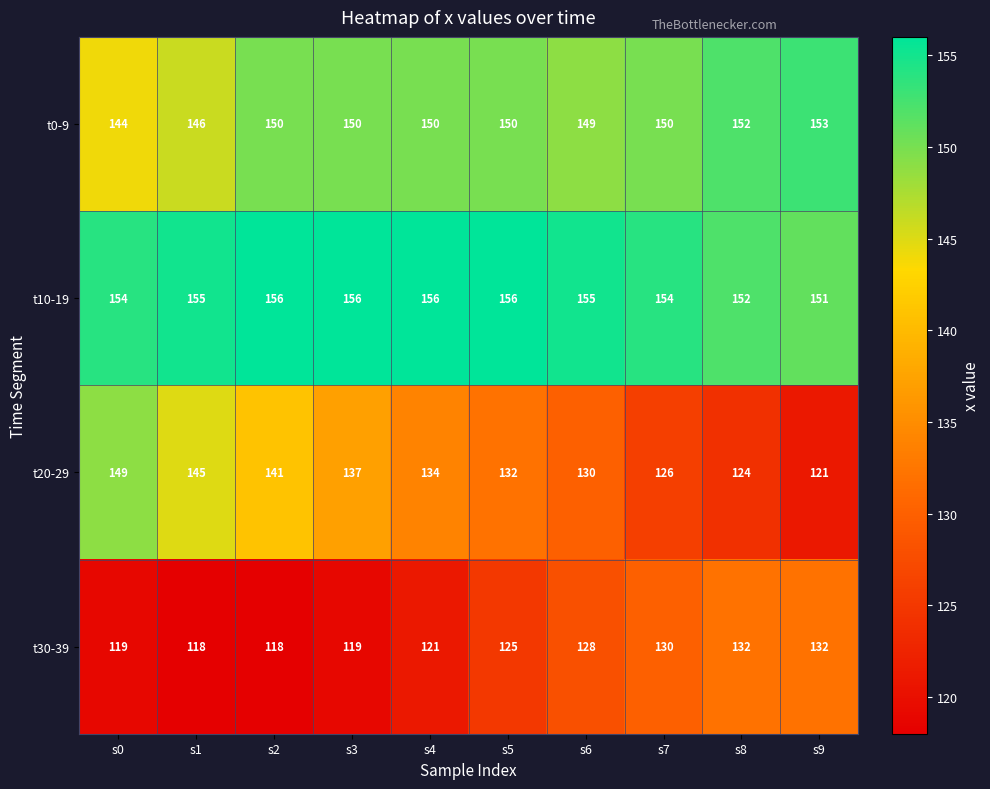

Rank the series by their average value, from highest to lowest.

t10-19, t0-9, t20-29, t30-39